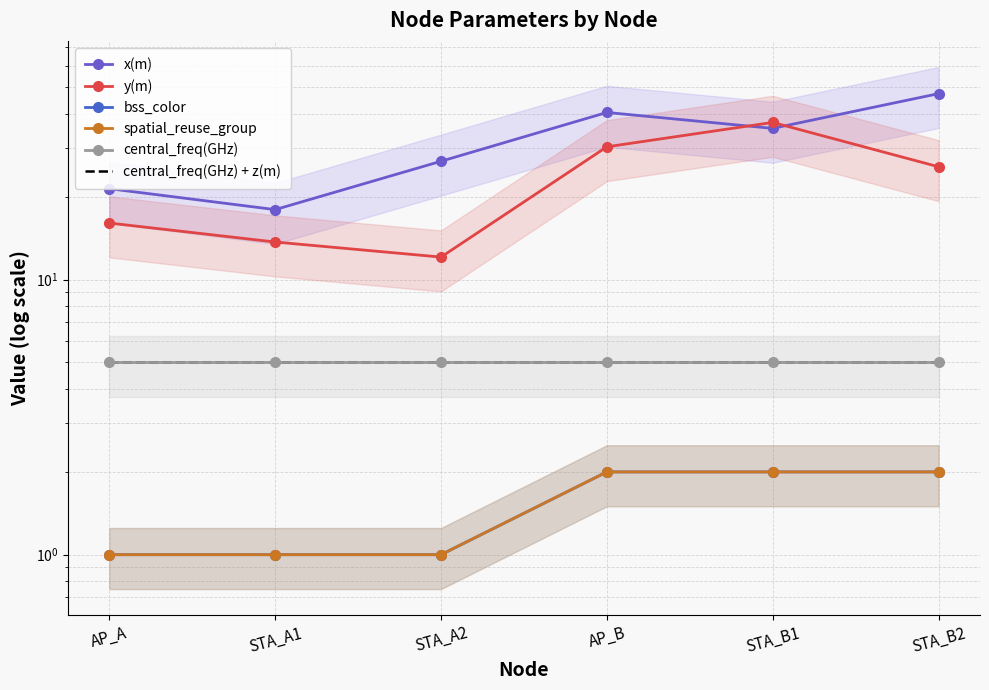

What is the difference between the x(m) values at AP_A and STA_B1?

14.1